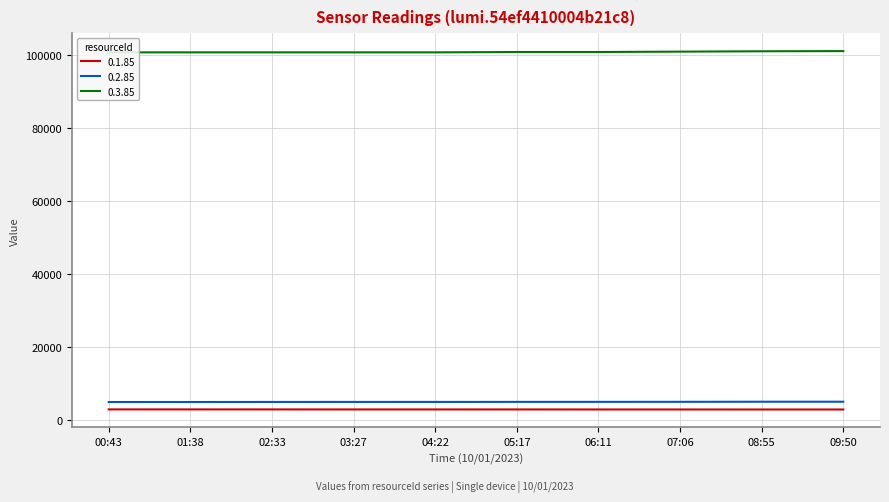

How many lines are shown in the chart?

3